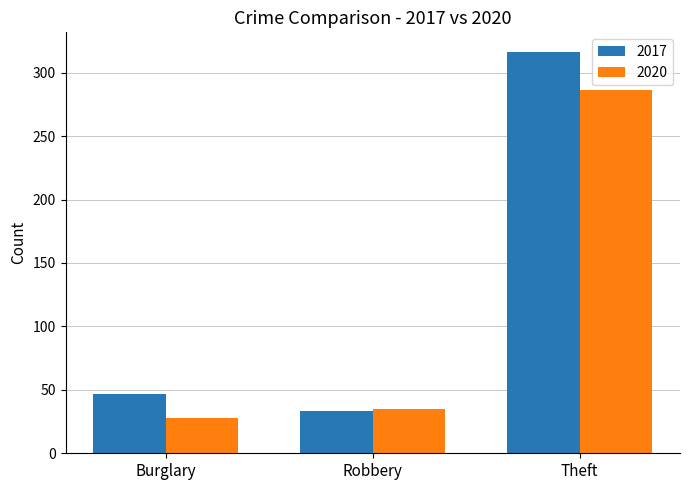

What is the difference between the 2017 values at Theft and Robbery?

283